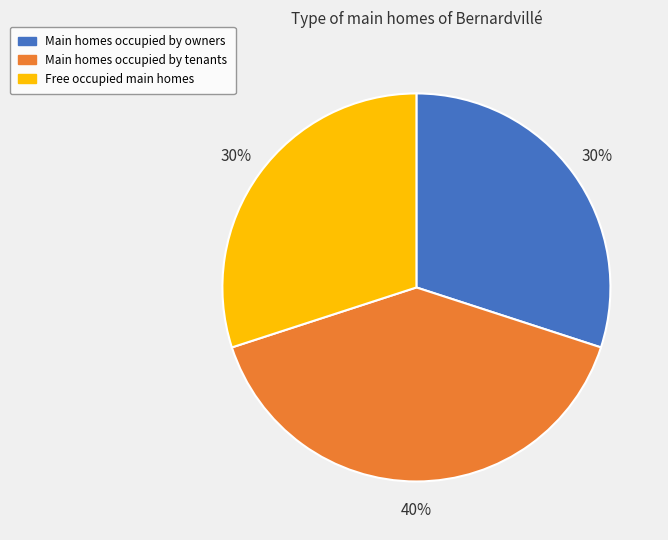

Which category has the biggest portion of the pie?

Main homes occupied by tenants